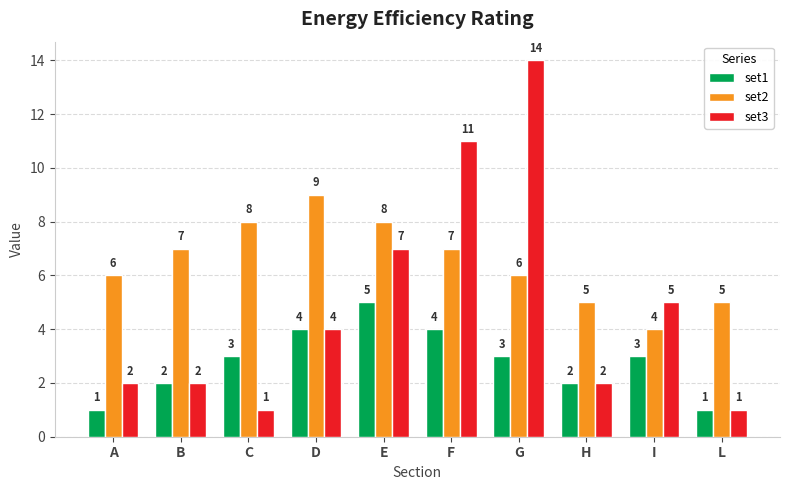

What is the sum of the set1 values at C and I?

6